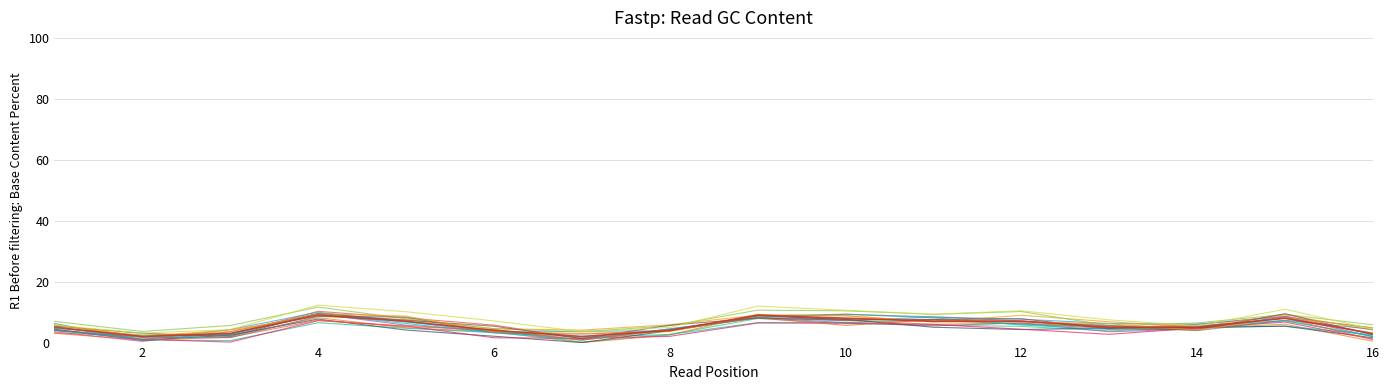

How many lines are shown in the chart?

17